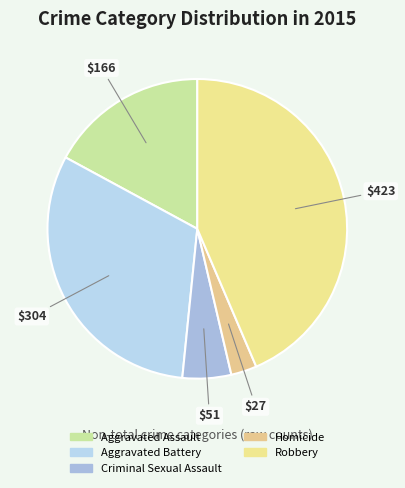

Rank the categories by value from highest to lowest.

Robbery, Aggravated Battery, Aggravated Assault, Criminal Sexual Assault, Homicide